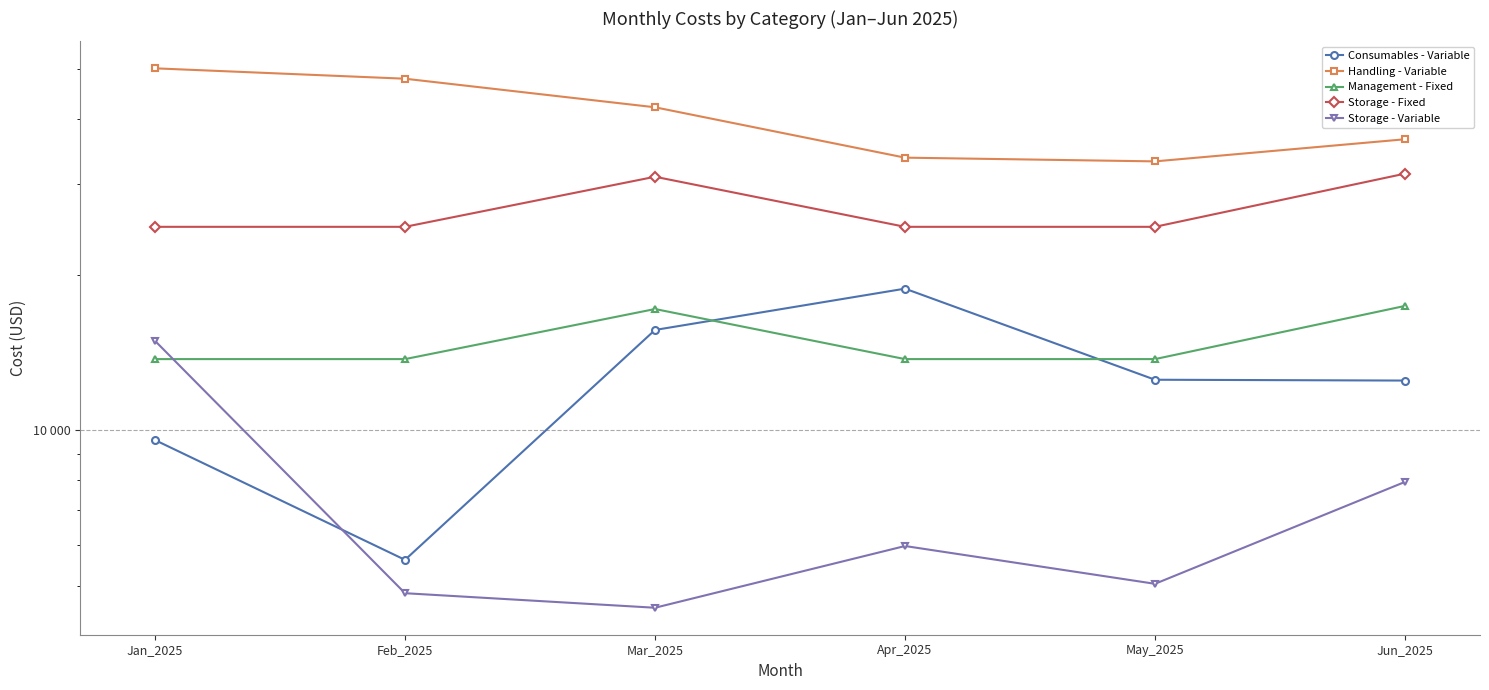

The value of Management - Fixed at Apr_2025 is 13718.9. True or false?

True